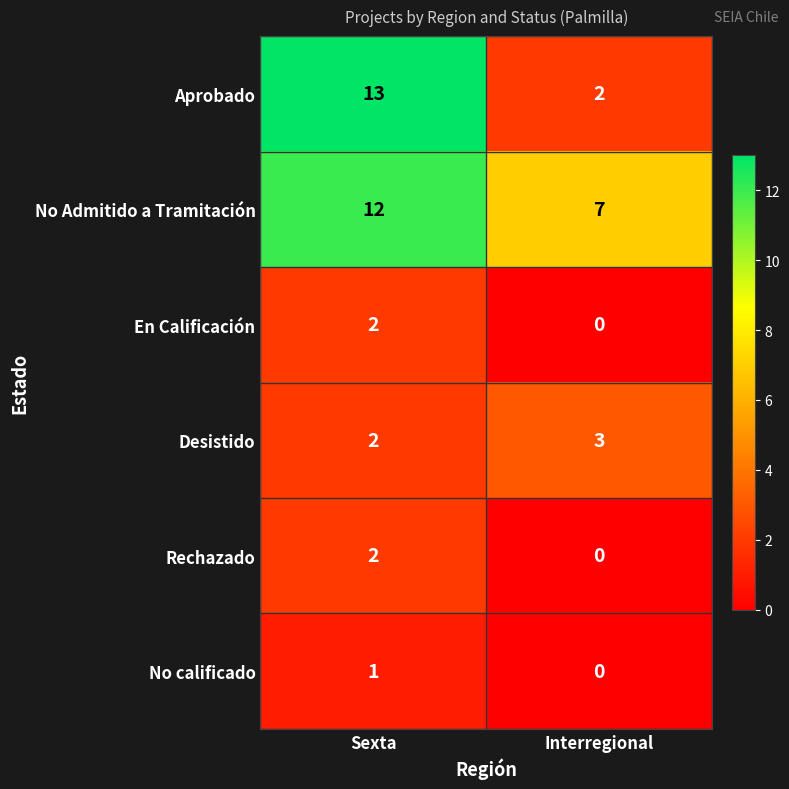

What is the total value across all series at Sexta?

32